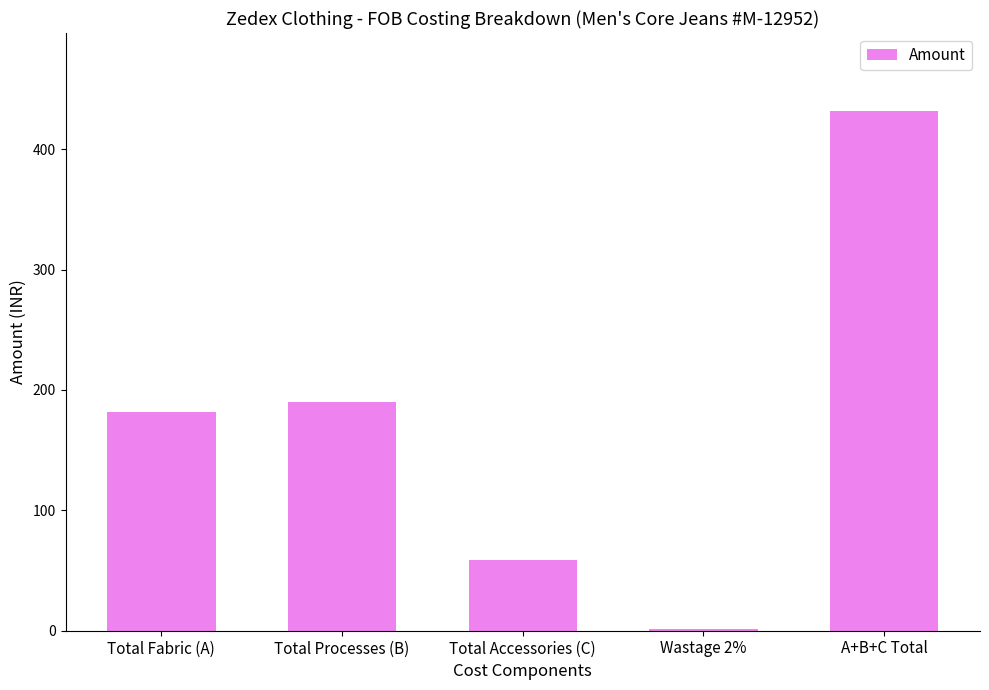

What is the maximum value shown in the chart?

431.7